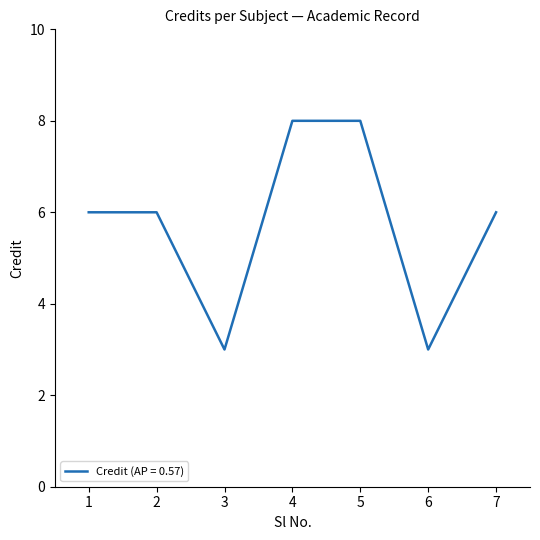

What is the sum of the values at 4 and 2?

14